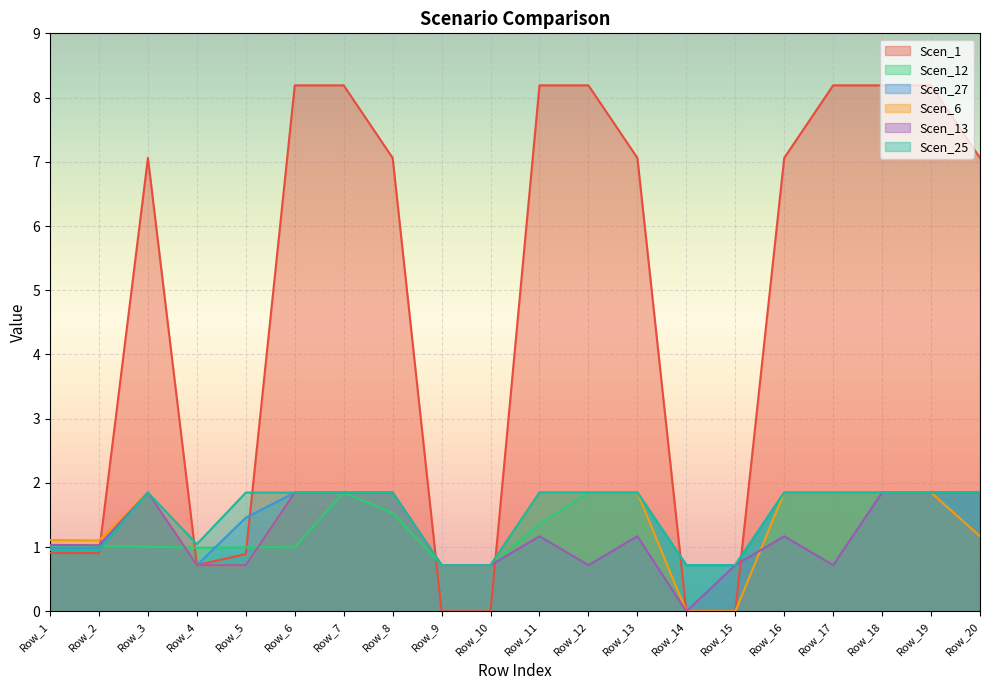

Reading left to right, extract all data points from this chart.

Scen_1: 0.9	0.9	7.1	0.7	0.9	8.2	8.2	7.1	0.0	0.0	8.2	8.2	7.1	0.0	0.0	7.1	8.2	8.2	8.2	7.1
Scen_12: 1.0	1.0	1.0	1.0	1.0	1.0	1.8	1.5	0.7	0.7	1.4	1.8	1.8	0.7	0.7	1.8	1.8	1.8	1.8	1.8
Scen_27: 1.0	1.0	1.8	0.7	1.5	1.8	1.8	1.8	0.7	0.7	1.8	1.8	1.8	0.7	0.7	1.8	1.8	1.8	1.8	1.8
Scen_6: 1.1	1.1	1.8	0.7	0.7	1.8	1.8	1.8	0.7	0.7	1.8	1.8	1.8	0.0	0.0	1.8	1.8	1.8	1.8	1.2
Scen_13: 1.0	1.0	1.8	0.7	0.7	1.8	1.8	1.8	0.7	0.7	1.2	0.7	1.2	0.0	0.7	1.2	0.7	1.8	1.8	1.8
Scen_25: 1.0	1.0	1.8	1.0	1.8	1.8	1.8	1.8	0.7	0.7	1.8	1.8	1.8	0.7	0.7	1.8	1.8	1.8	1.8	1.8